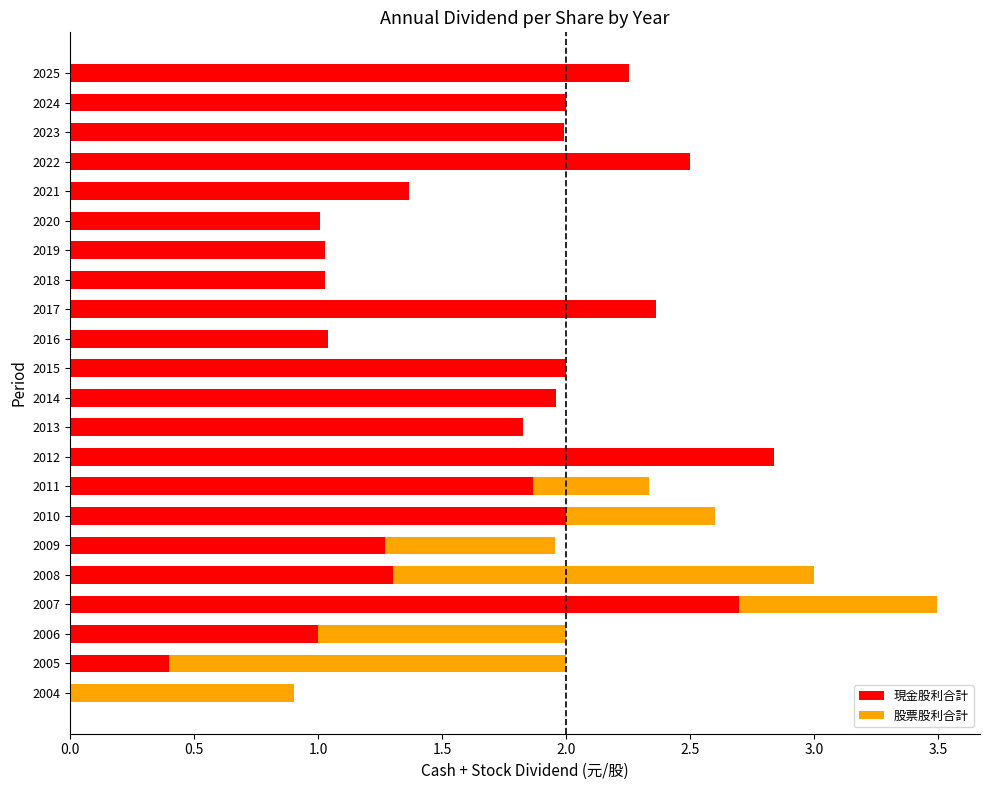

Which category has the highest value in the 現金股利合計 series?

2012